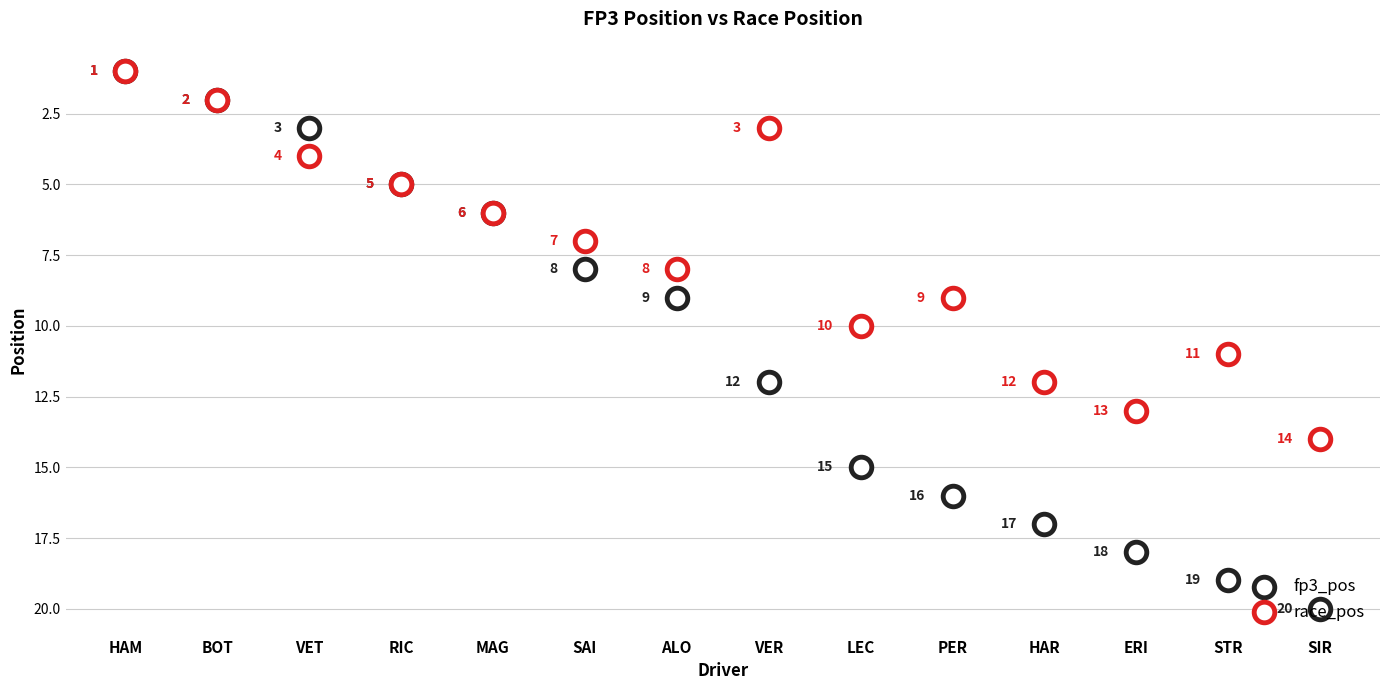

Is the value of race_pos at SIR greater than the value of fp3_pos at ALO?

Yes